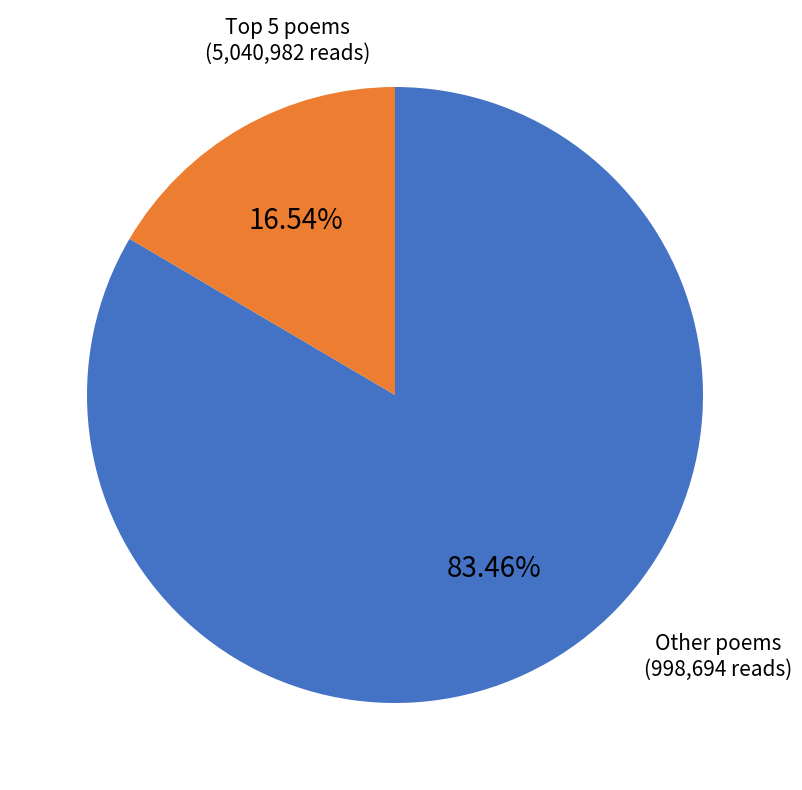

Does any single category account for the majority?

Yes